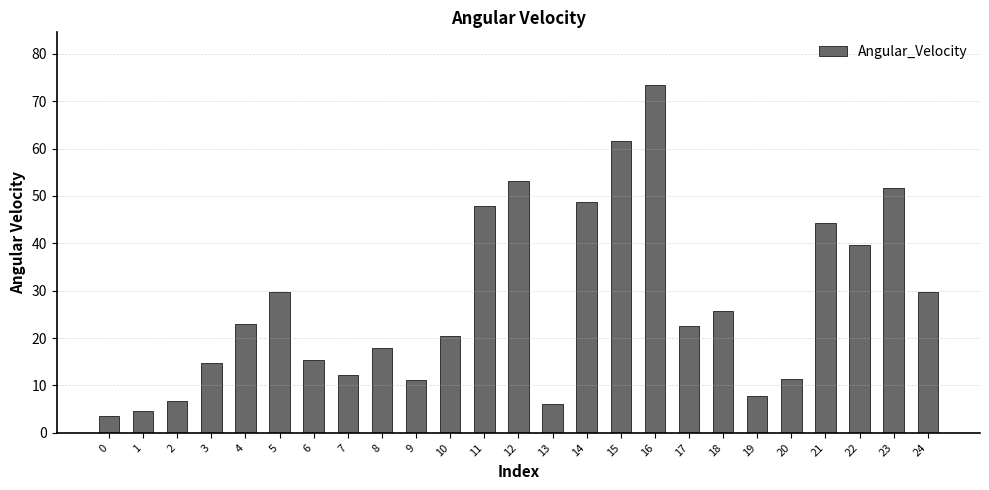

What is the sum of all values?

682.9